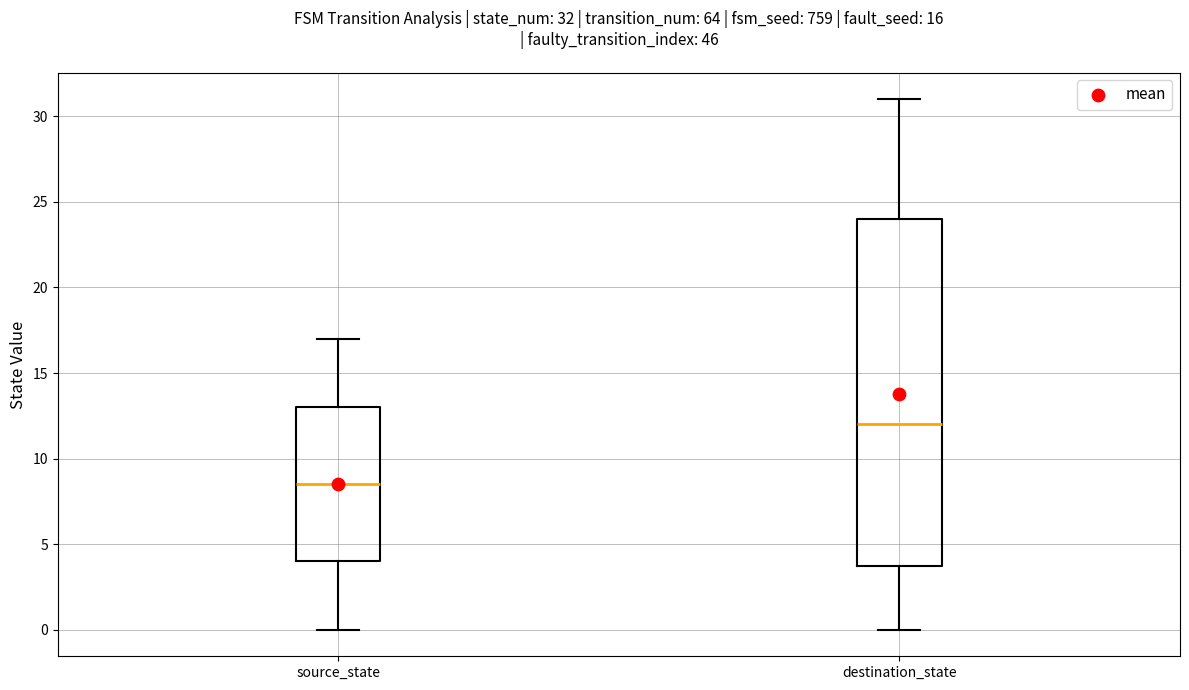

Which box's median line is the highest?

destination_state